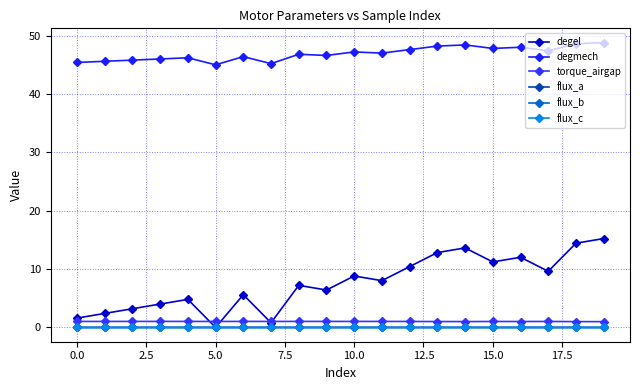

What is the label of the 6th point from the right?

14